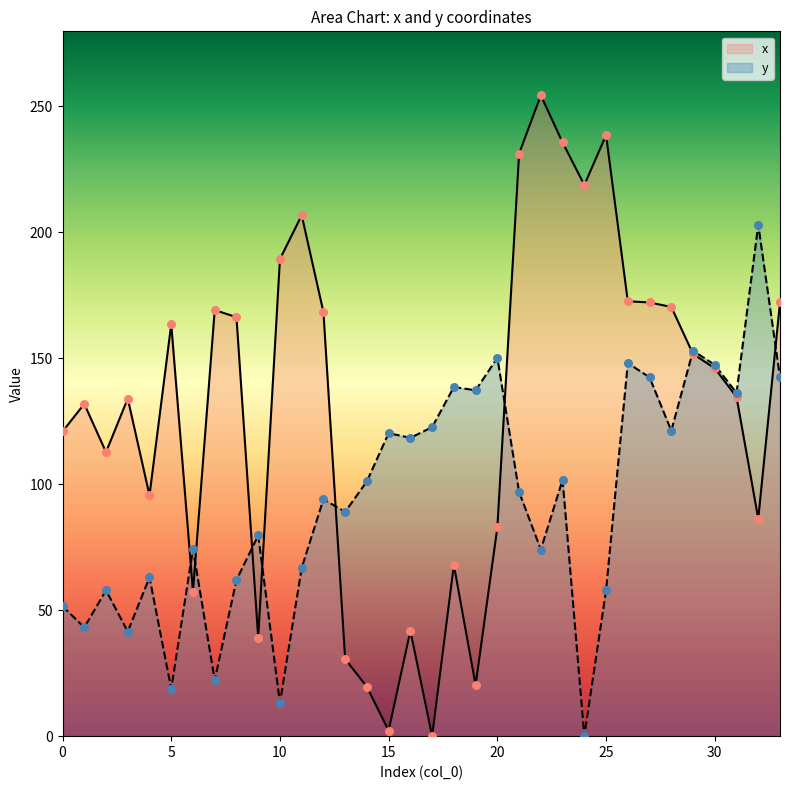

What is the total value across all series at 14?

120.7